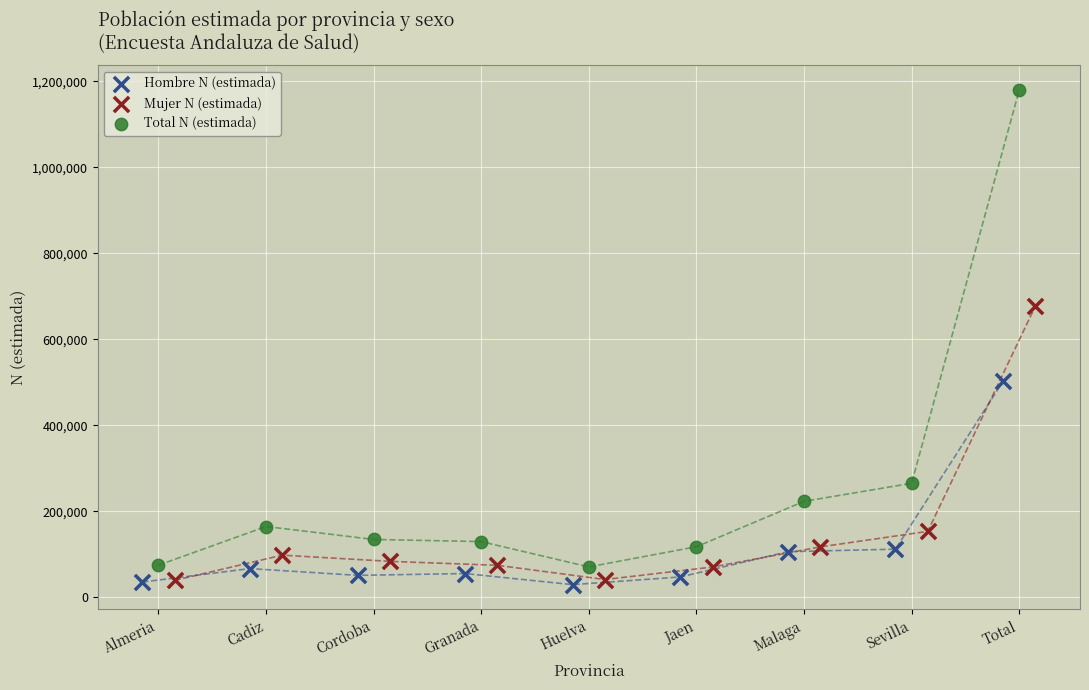

Which series has the largest Y range (max minus min)?

Total N (estimada)